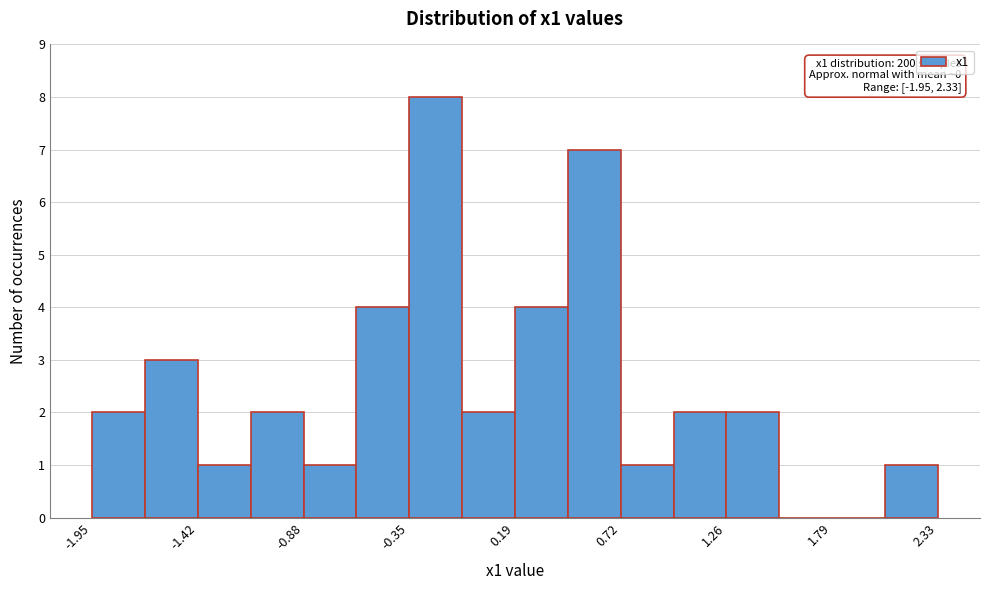

Around what value on the x-axis is the tallest bar? Give the approximate position of its centre, as read against the axis.

-0.2